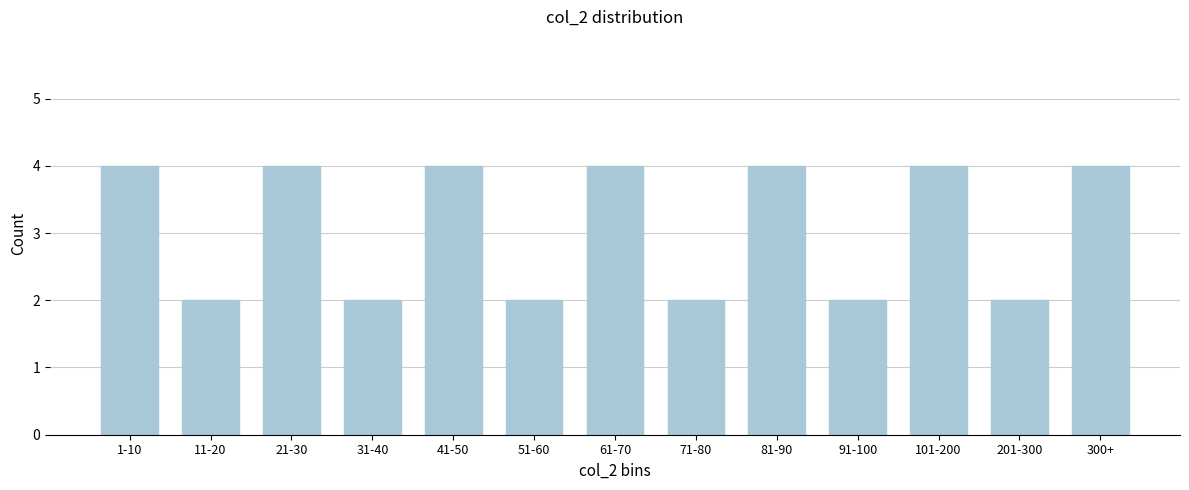

Reading left to right, list all the values displayed in this chart.

1-10=4	11-20=2	21-30=4	31-40=2	41-50=4	51-60=2	61-70=4	71-80=2	81-90=4	91-100=2	101-200=4	201-300=2	300+=4